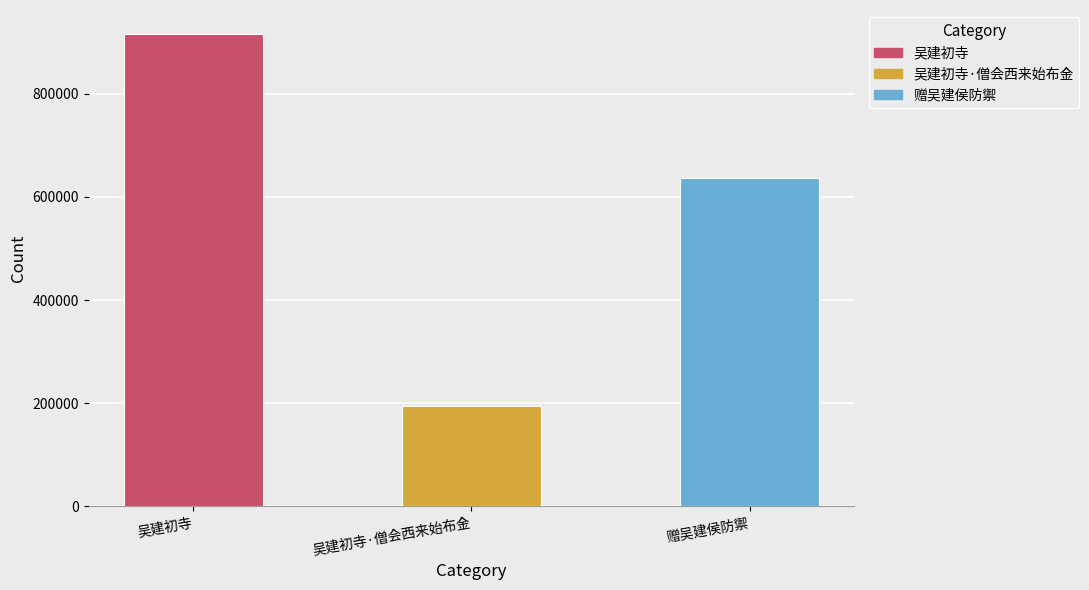

Rank the categories by value from lowest to highest.

吴建初寺·僧会西来始布金, 赠吴建侯防禦, 吴建初寺